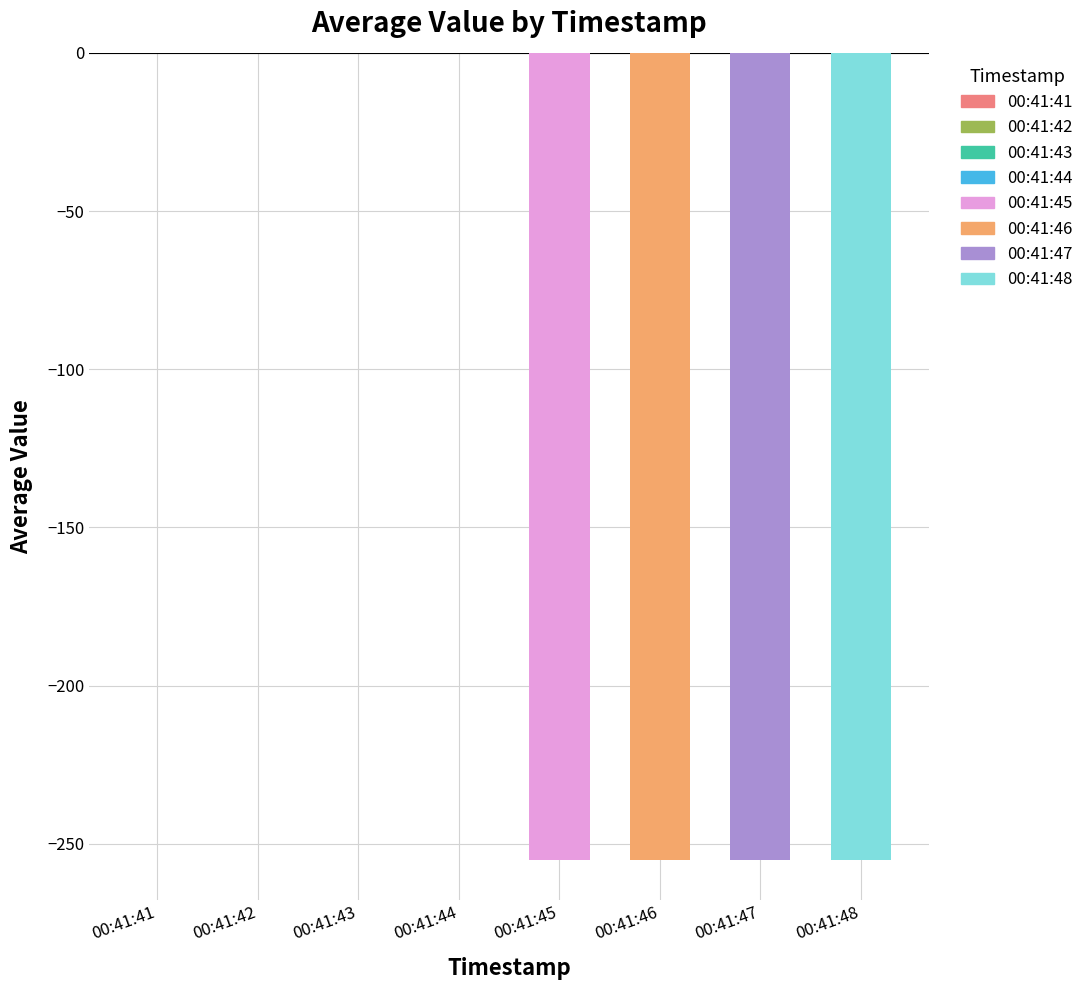

The value at 00:41:43 is 99. True or false?

False